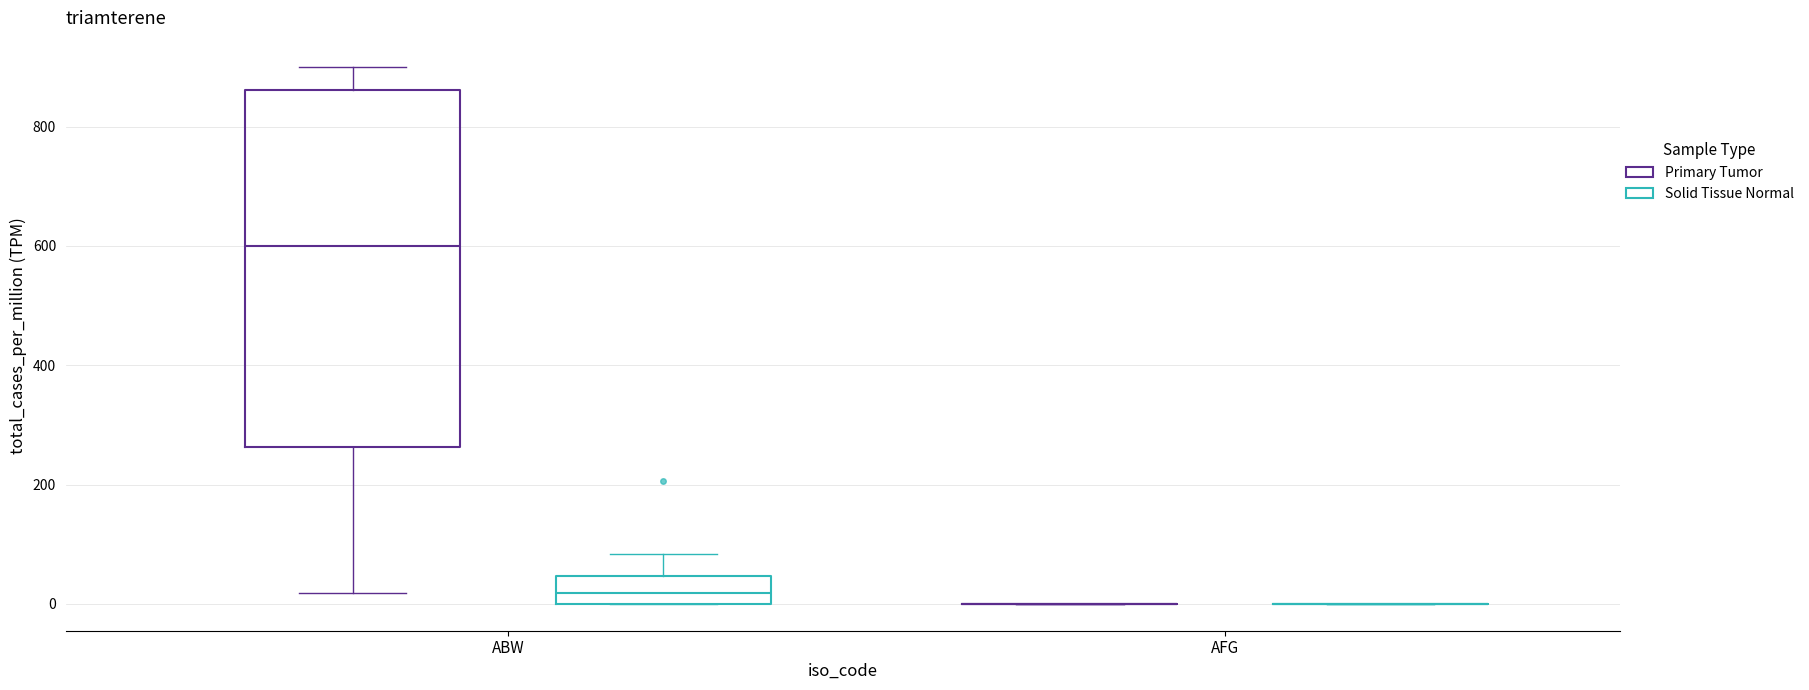

Reading left to right, read every box against the y-axis: the position of its median line, the range the box covers, and the ends of its whiskers. The values are not printed on the chart, so give them approximately, as read against the axis.

ABW (Primary Tumor): median 600, box 260 to 860, whiskers 20 to 900
ABW (Solid Tissue Normal): median 20, box 0 to 40, whiskers 0 to 80
AFG (Primary Tumor): box collapsed to a line at 0, whiskers 0 to 0
AFG (Solid Tissue Normal): box collapsed to a line at 0, whiskers 0 to 0